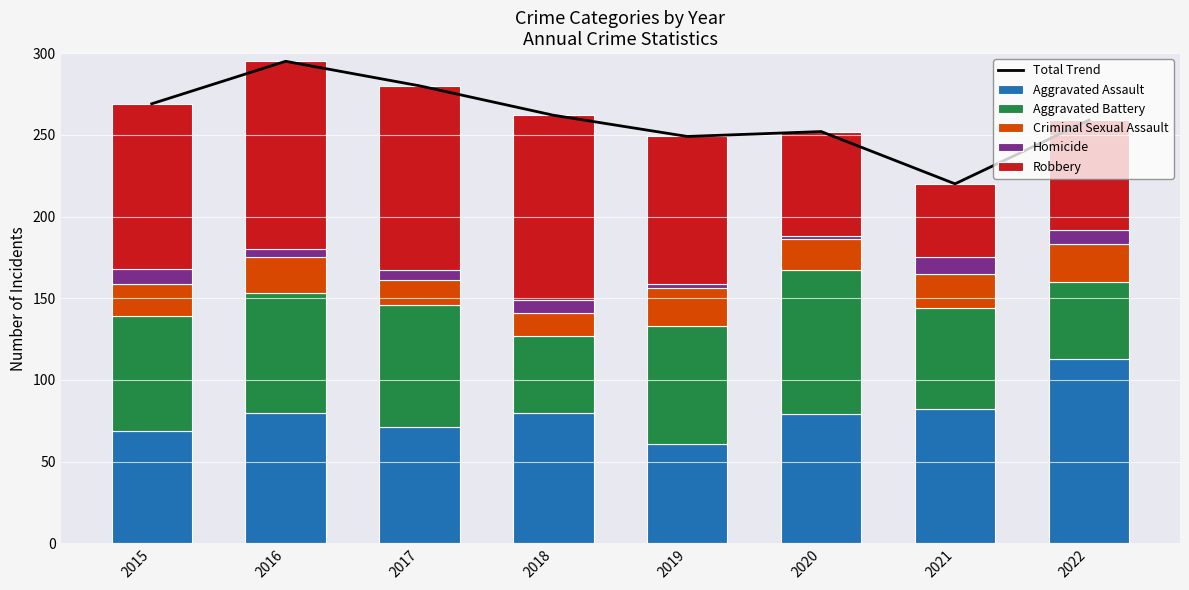

What is the sum of all Aggravated Assault values?

635